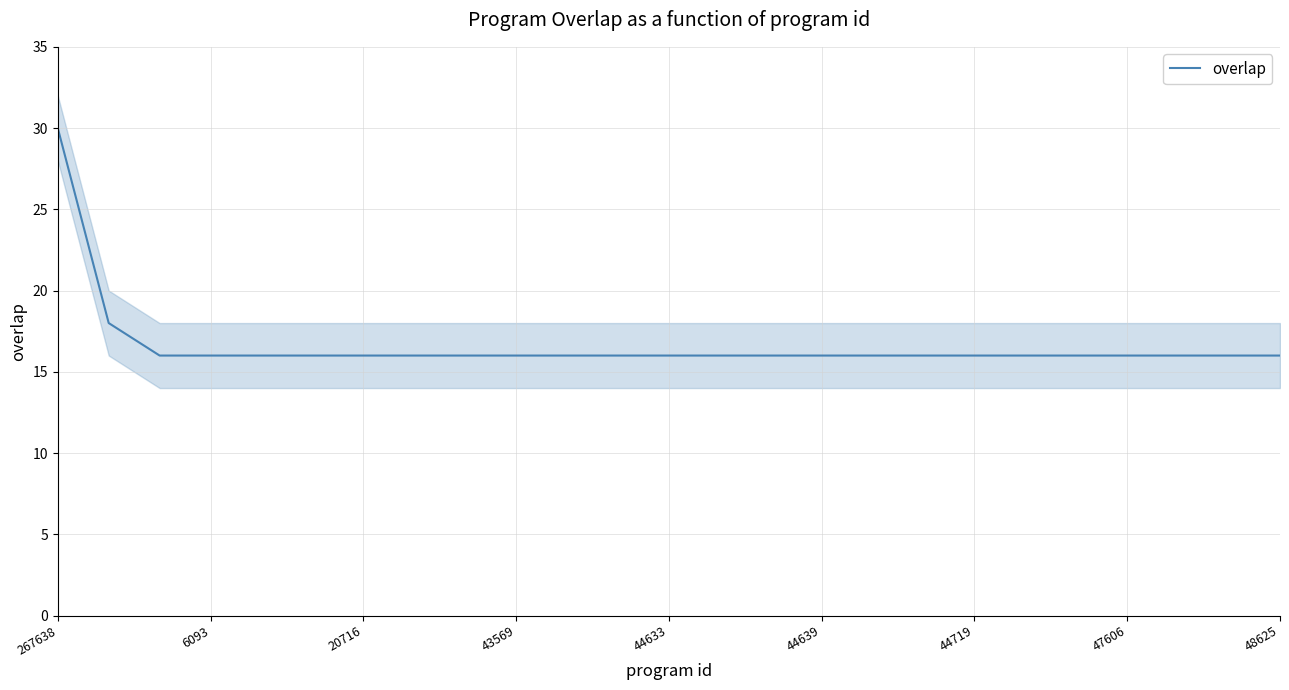

What is the lowest value of the overlap series?

16